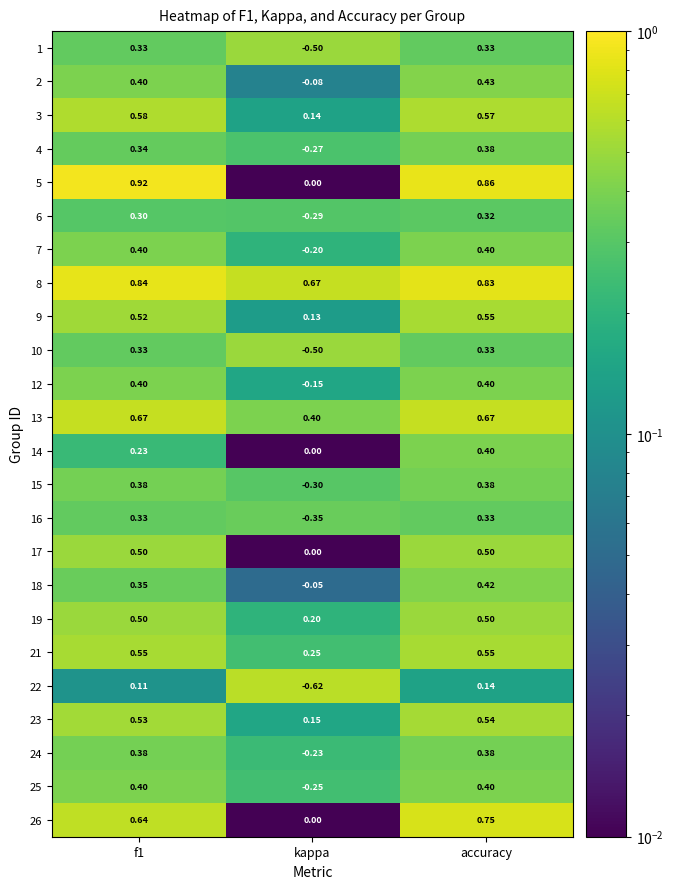

At which label is 26 closest to 0?

kappa